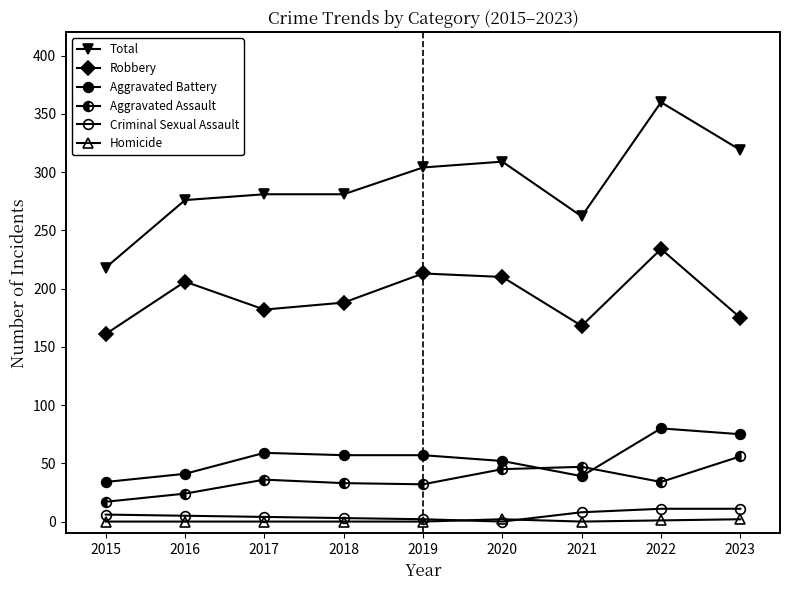

The value of Aggravated Assault at 2021 is 47. True or false?

True